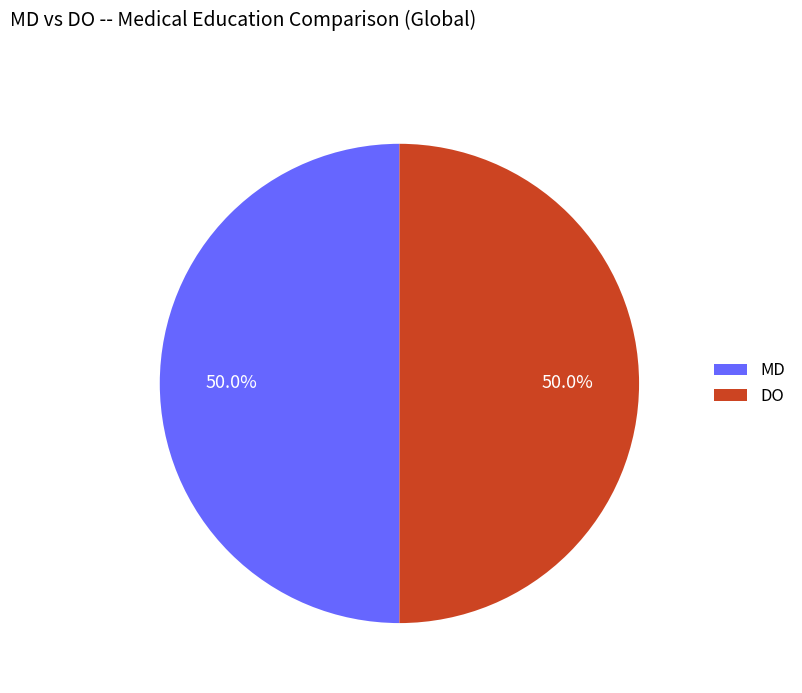

What percentage do MD and DO together represent?

100.0%